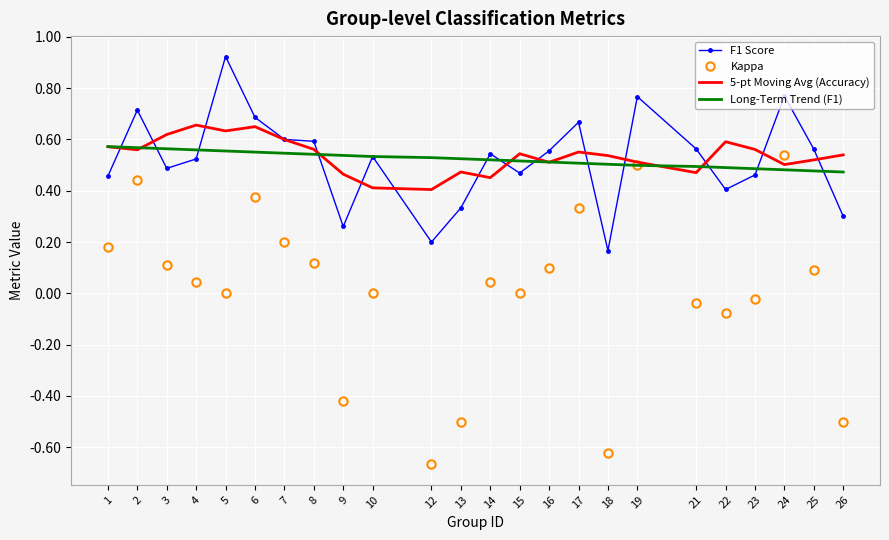

Which series has the largest range (max minus min)?

Kappa